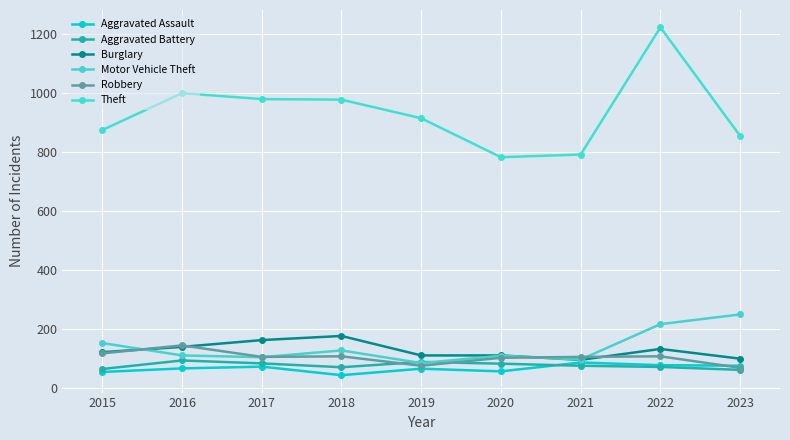

The Aggravated Battery series shows 71 at 2022. True or false?

True